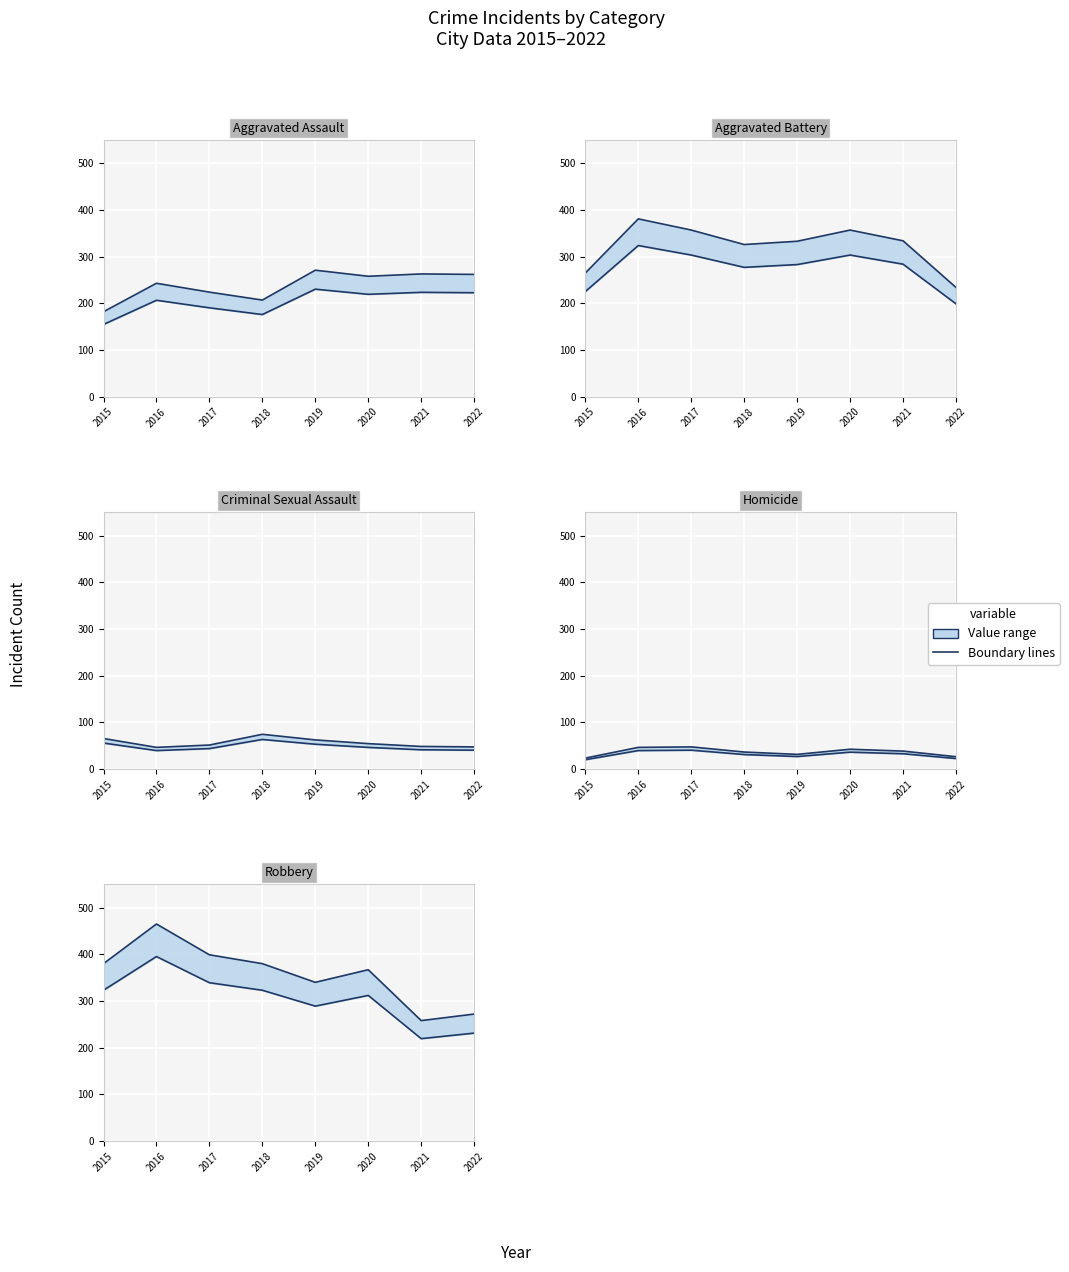

Reading left to right, list all the values displayed in this chart.

Aggravated Assault: 2015=182	2016=243	2017=224	2018=207	2019=271	2020=258	2021=263	2022=262
Aggravated Battery: 2015=265	2016=381	2017=357	2018=326	2019=333	2020=357	2021=334	2022=234
Criminal Sexual Assault: 2015=65	2016=46	2017=51	2018=74	2019=62	2020=54	2021=48	2022=47
Homicide: 2015=23	2016=46	2017=47	2018=36	2019=31	2020=42	2021=38	2022=26
Robbery: 2015=380	2016=465	2017=399	2018=380	2019=340	2020=367	2021=258	2022=272